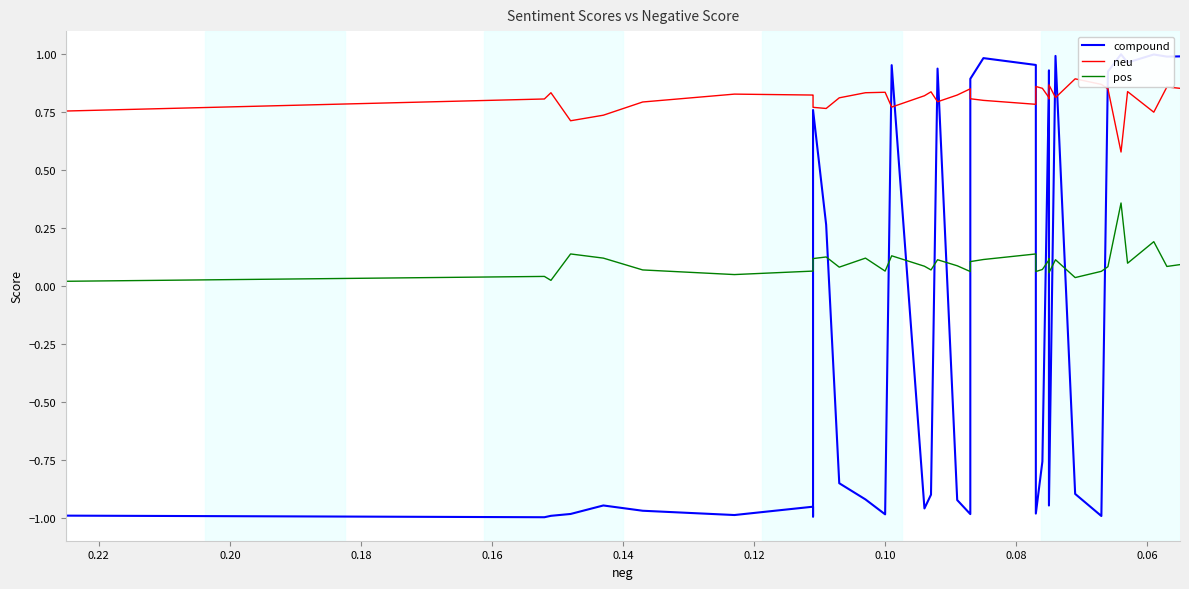

How many values in compound are above zero?

17